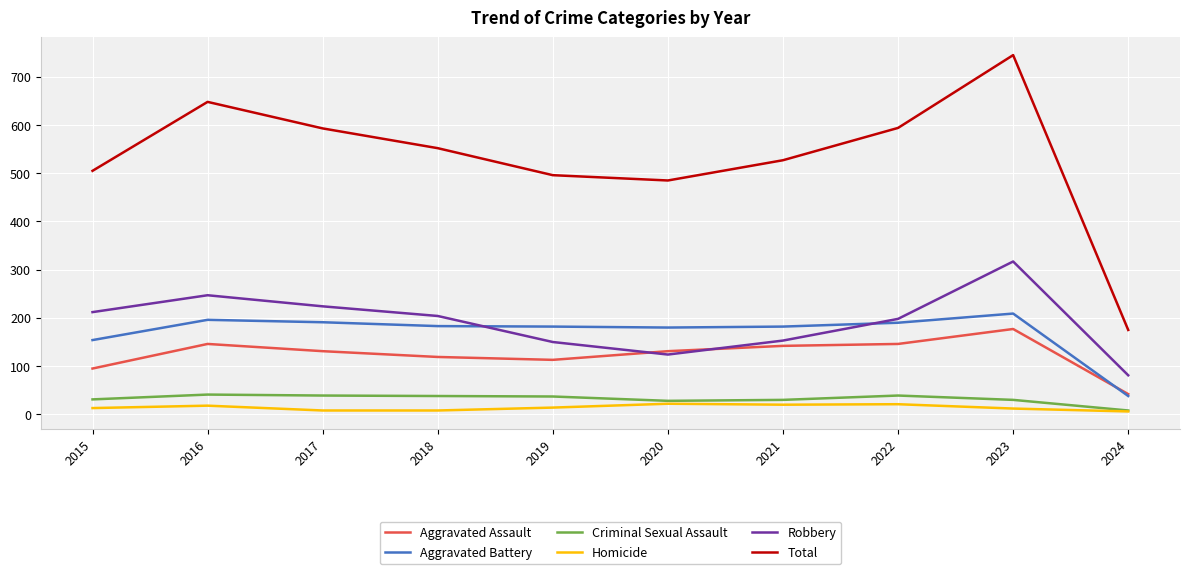

Is it true that Robbery equals 475 at 2023?

False